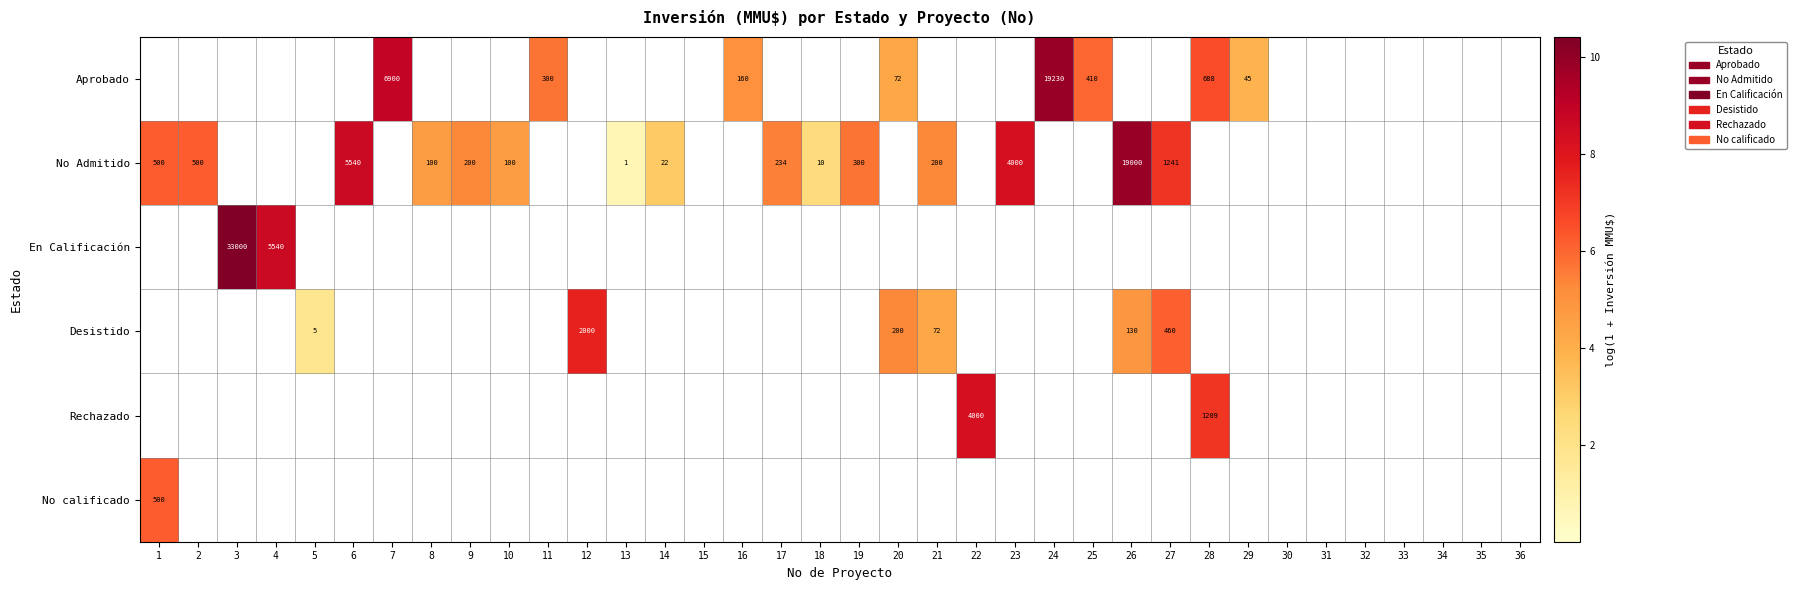

The value of No Admitido at 17 is 234. True or false?

True